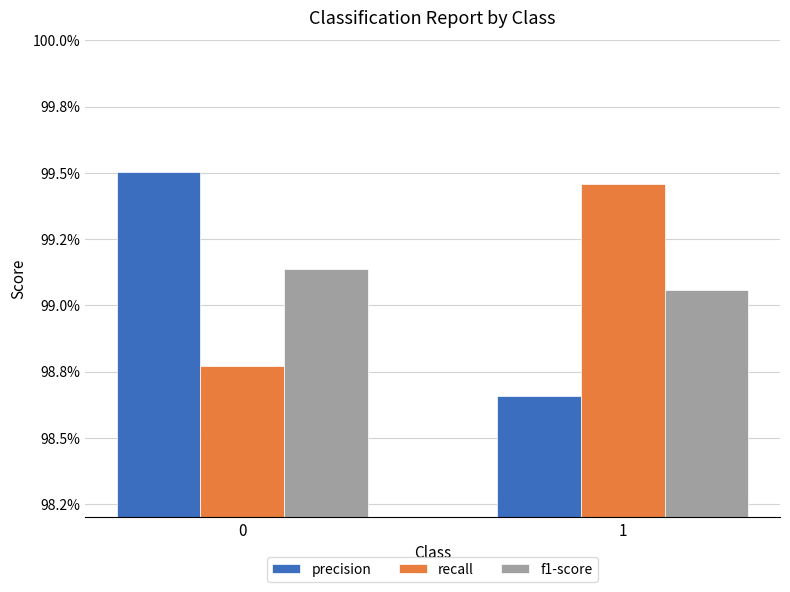

Rank the series by their average value, from lowest to highest.

precision, f1-score, recall